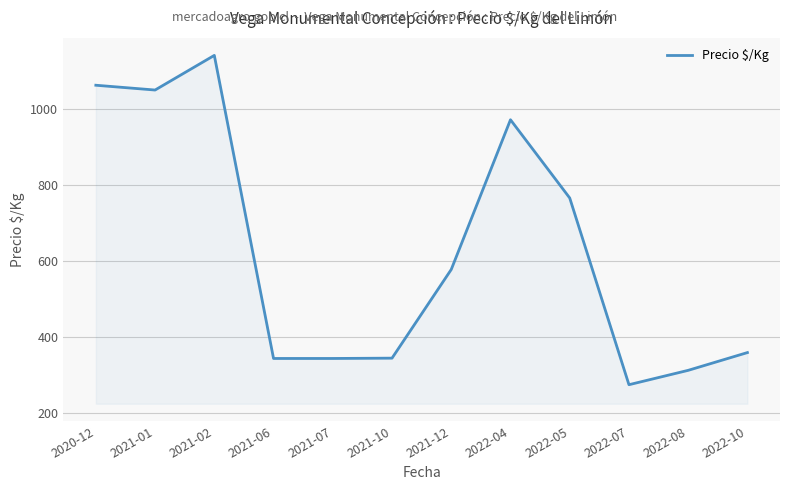

What is the difference between the maximum and minimum values?

866.0